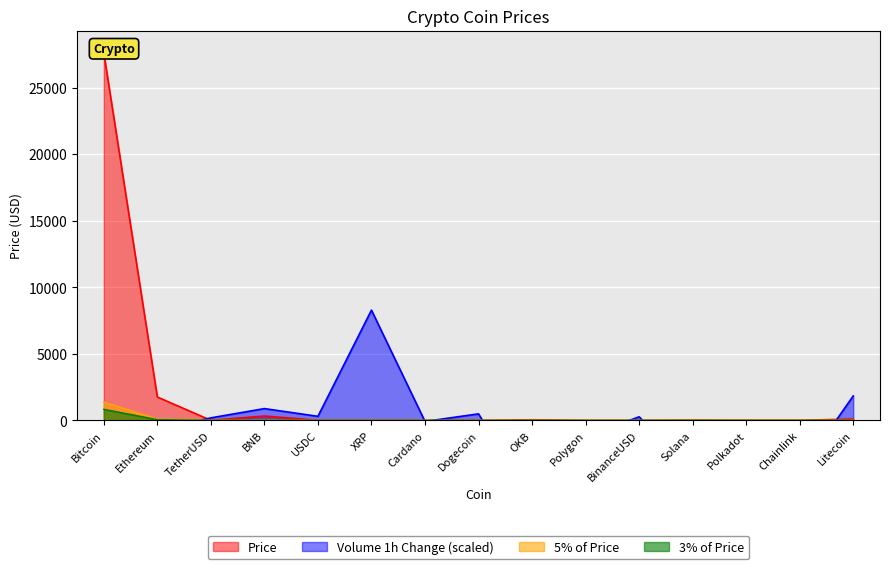

What is the highest value of the 3% of Price series?

828.3